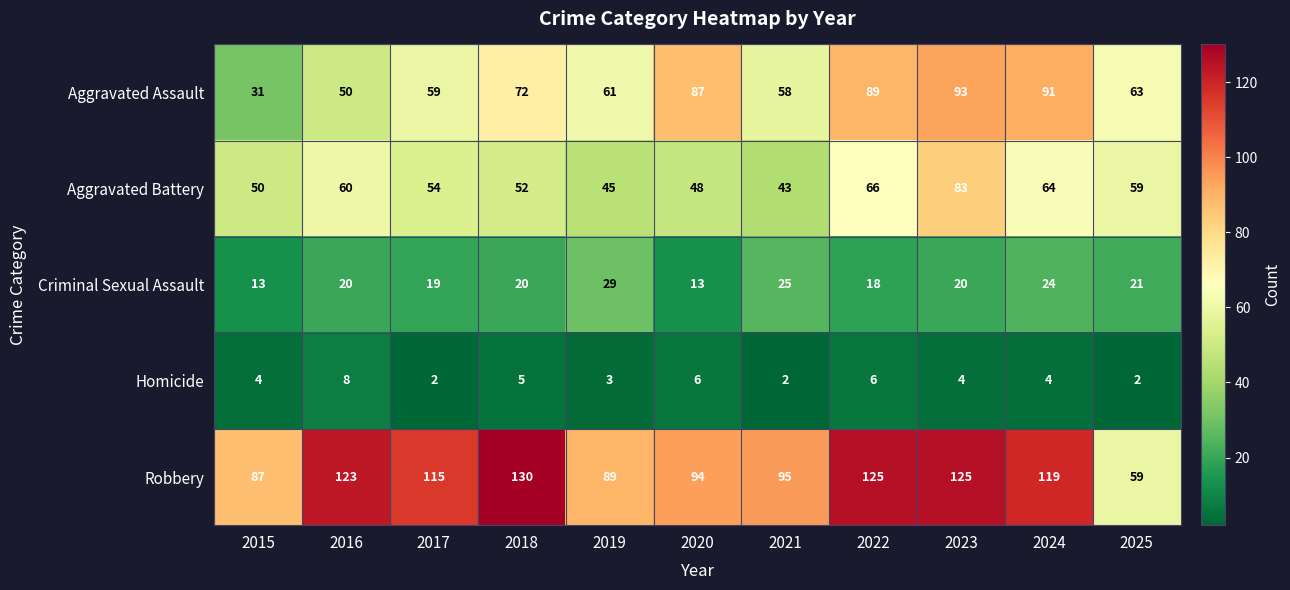

What is the smallest value displayed?

2